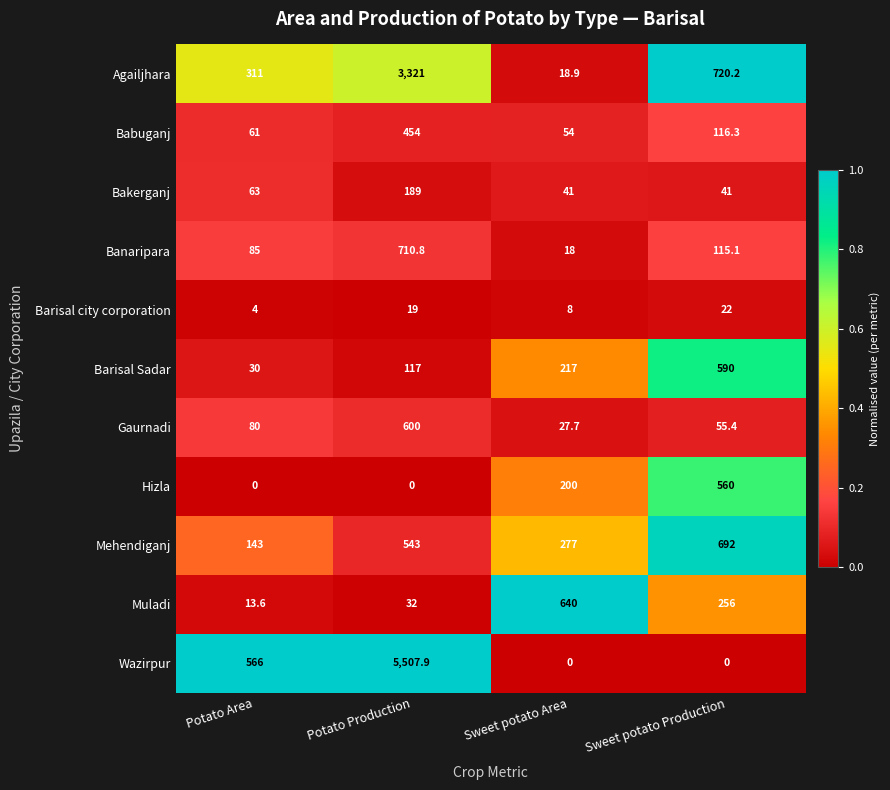

What is the spread (max minus min) of values at Potato Production?

5507.9